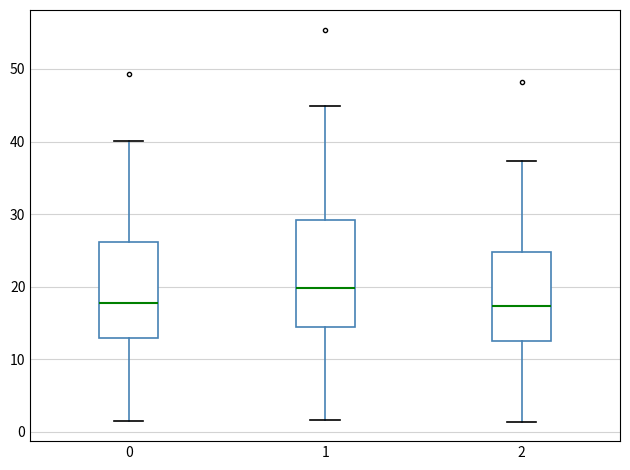

Reading left to right, read every box against the y-axis: the position of its median line, the range the box covers, and the ends of its whiskers. The values are not printed on the chart, so give them approximately, as read against the axis.

0: median 18, box 13 to 26, whiskers 1 to 40
1: median 20, box 14 to 29, whiskers 2 to 45
2: median 17, box 13 to 25, whiskers 1 to 37